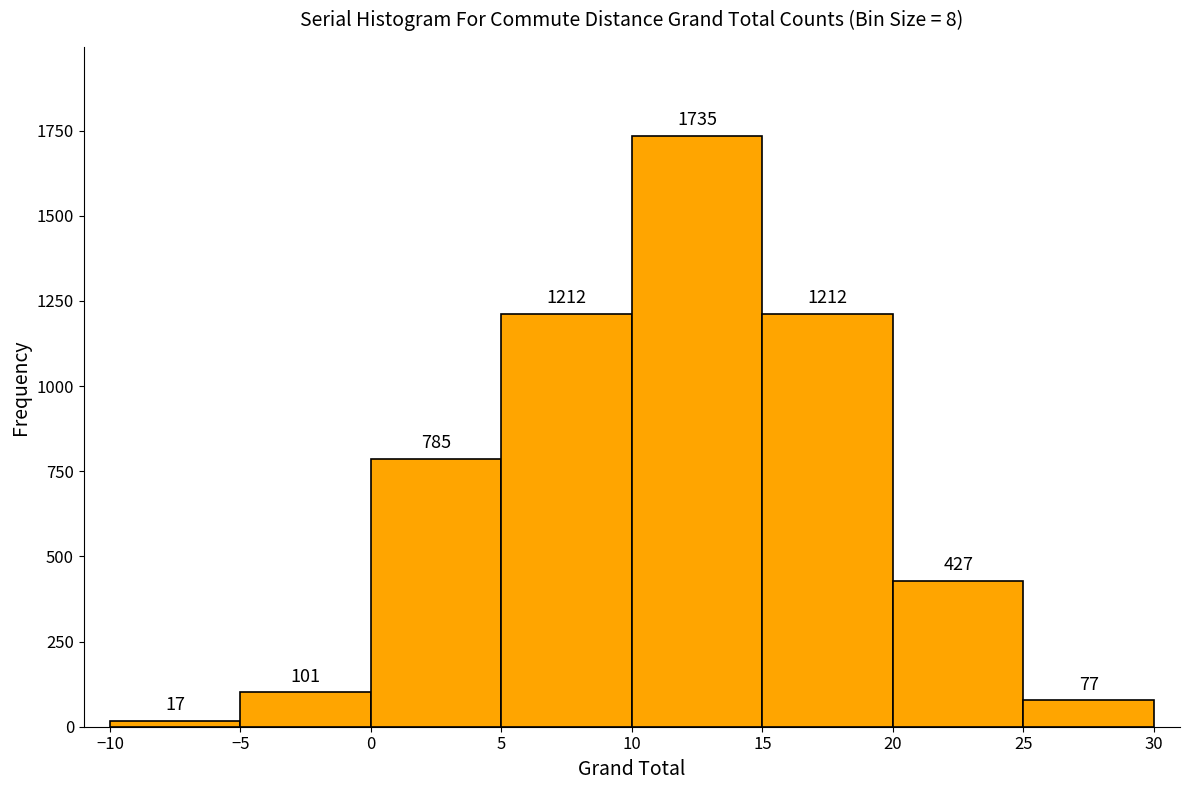

Reading left to right, list every bar in this chart as the range it spans on the x-axis followed by its height.

-10 to -5: 17
-5 to 0: 101
0 to 5: 785
5 to 10: 1212
10 to 15: 1735
15 to 20: 1212
20 to 25: 427
25 to 30: 77